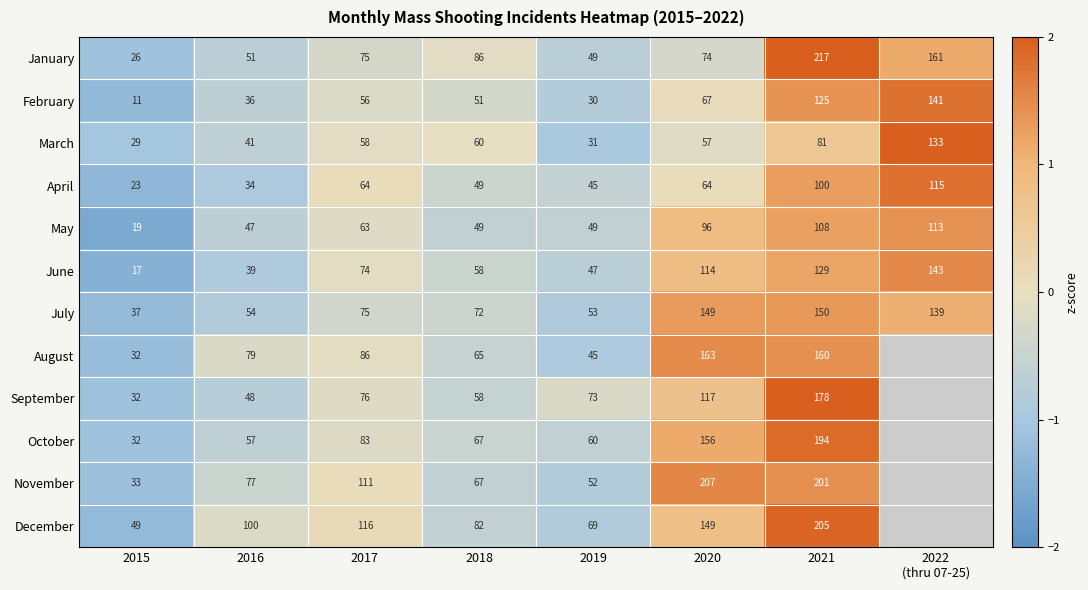

What is the minimum value shown in the chart?

-1.5